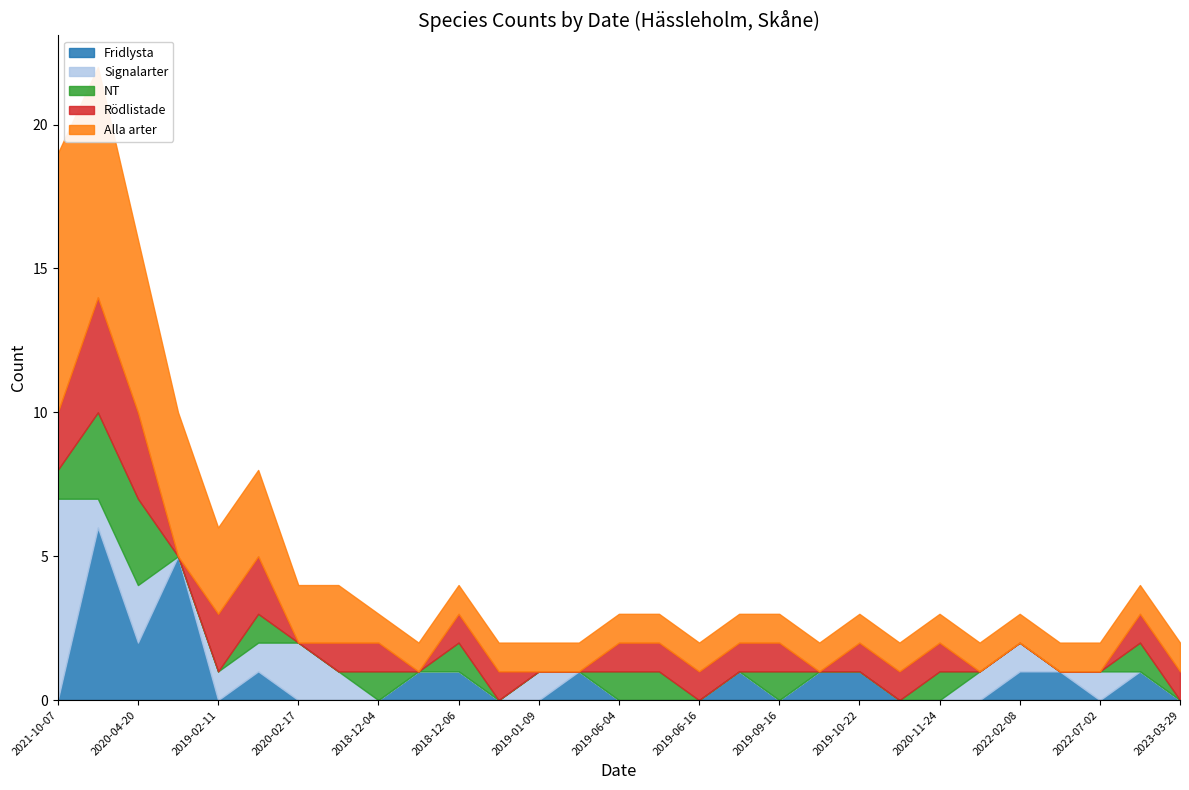

Is it true that Signalarter equals 1 at 2022-02-08?

True